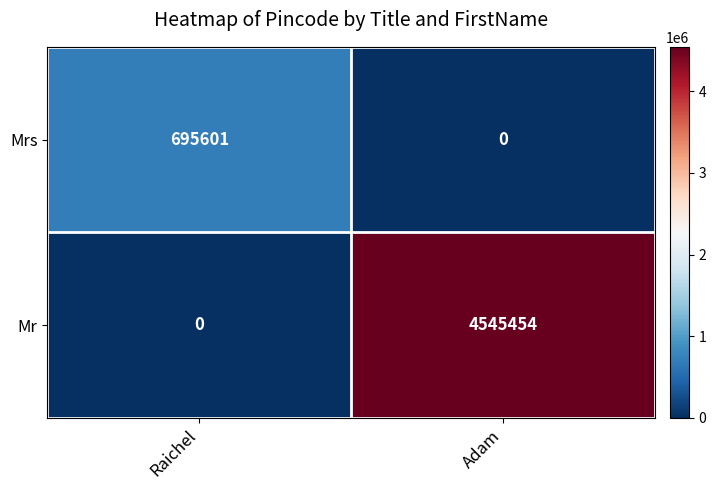

What is the difference between the Mr values at Raichel and Adam?

4545454